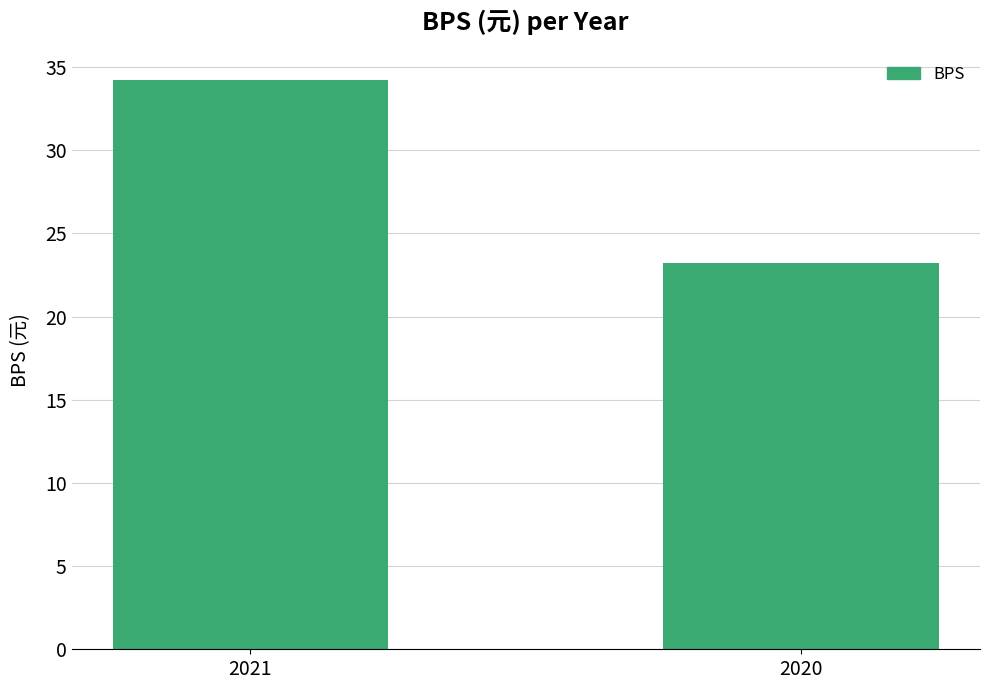

At which category does the chart reach its peak across all series?

2021